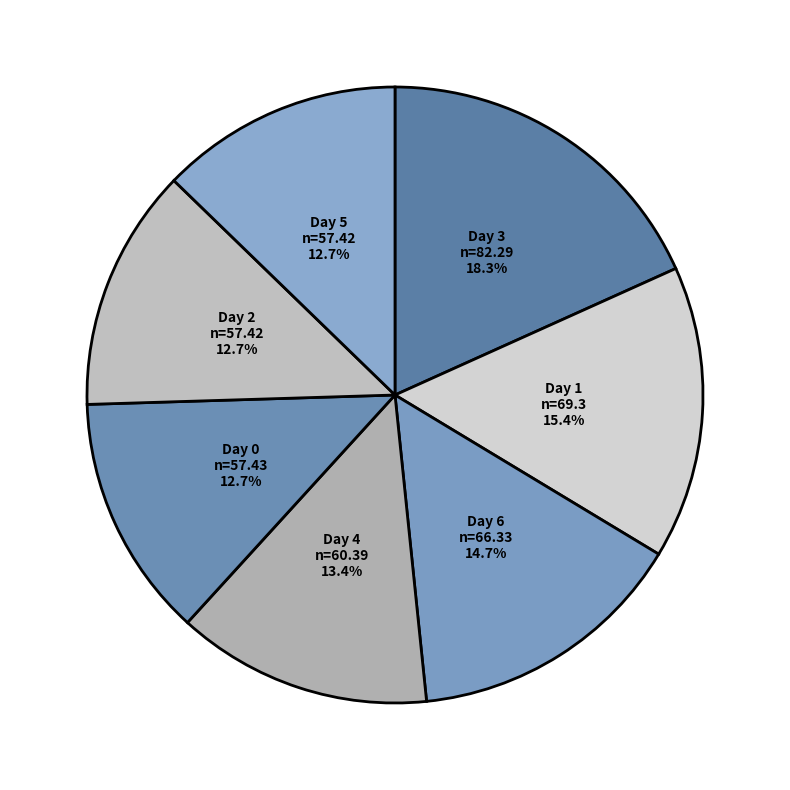

How many segments does this pie chart have?

7